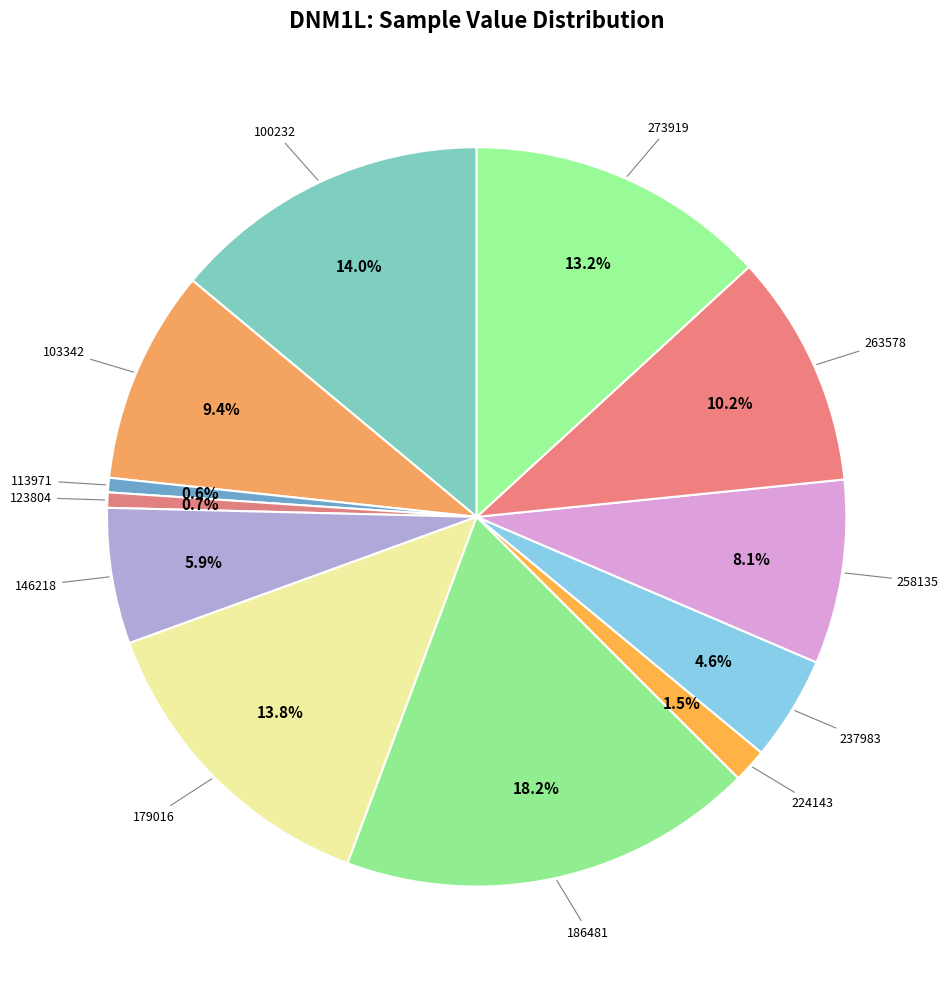

Count the number of slices in the pie.

12